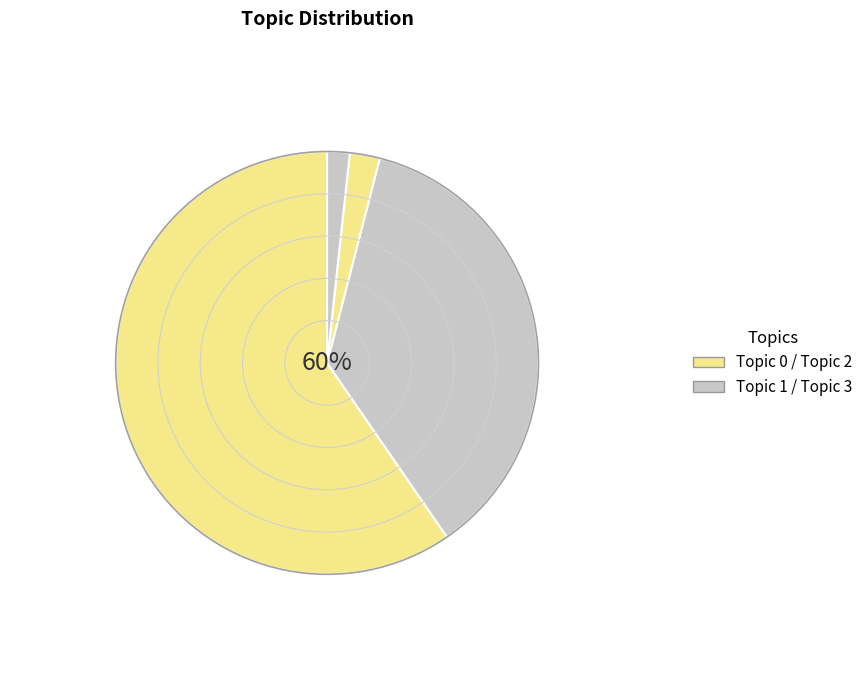

Combined, do 3 and 1 account for over 50%?

No